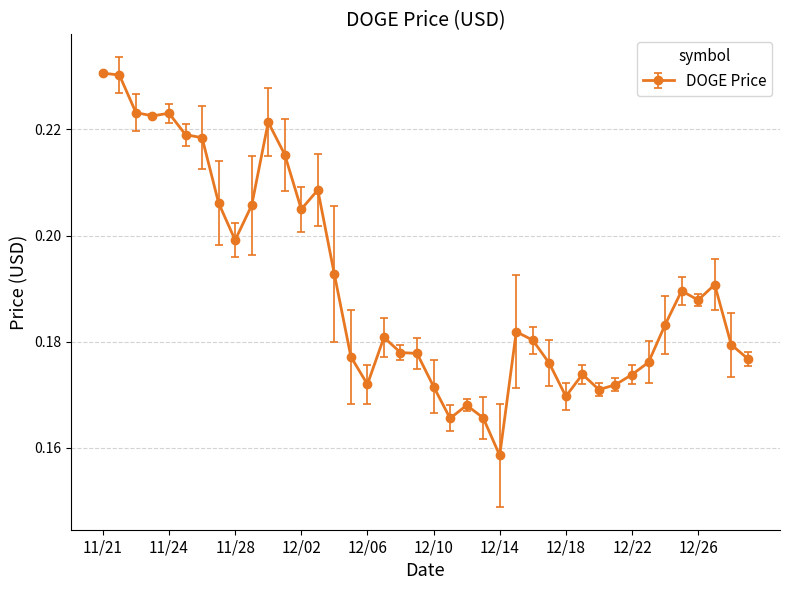

Count the values in the range 0 to 1.

40